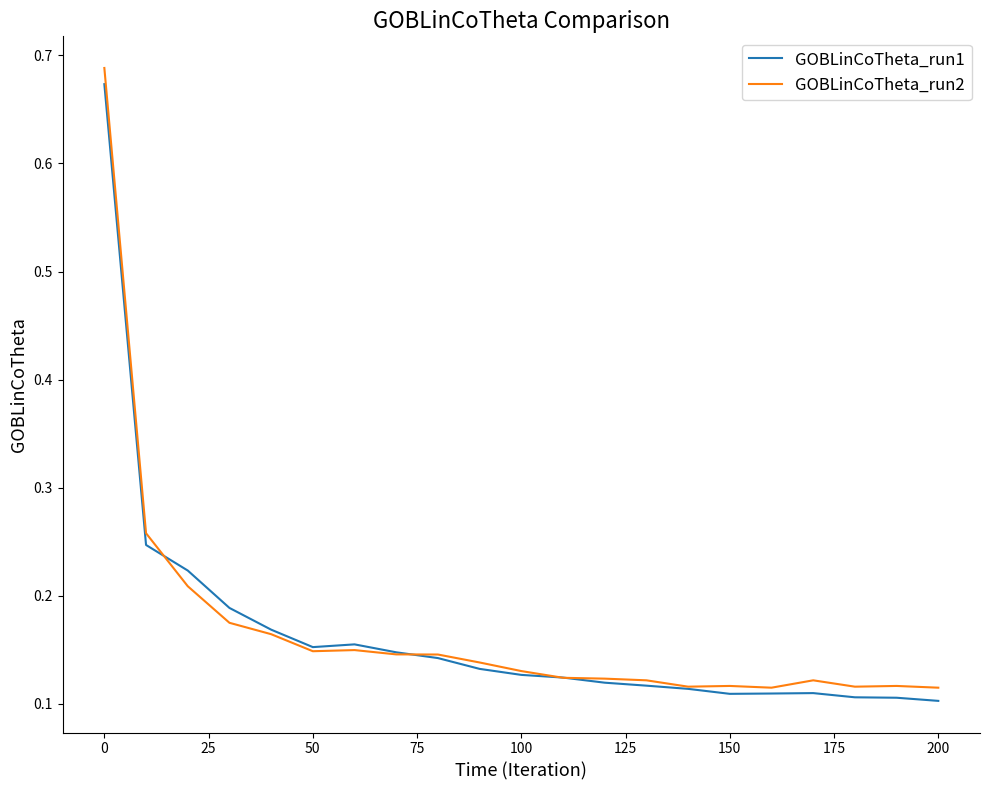

Which series has the largest range (max minus min)?

GOBLinCoTheta_run2